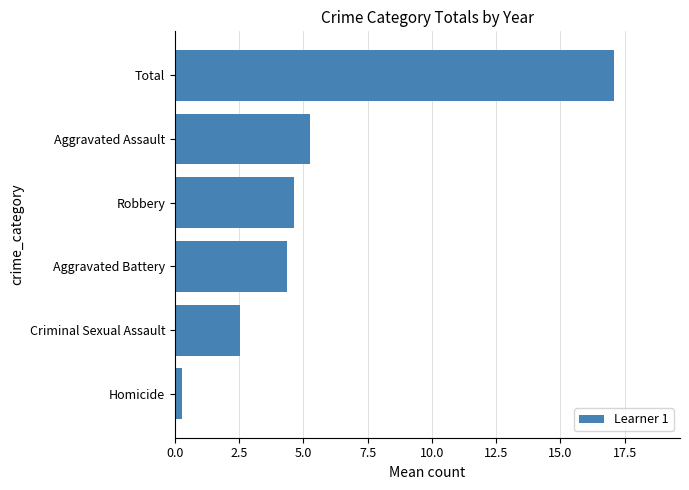

What is the approximate value at Robbery?

4.6